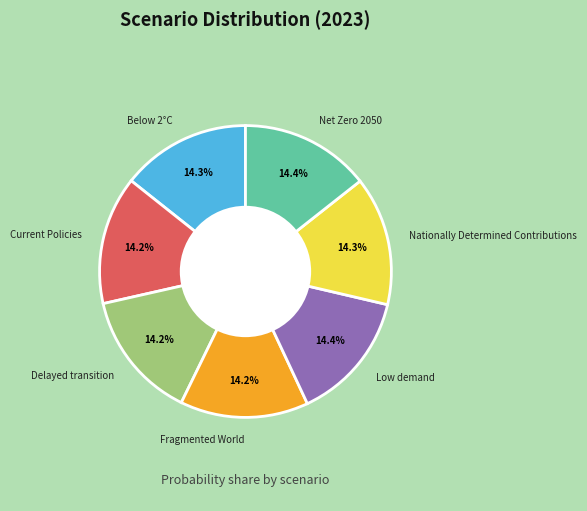

Does any single category account for the majority?

No